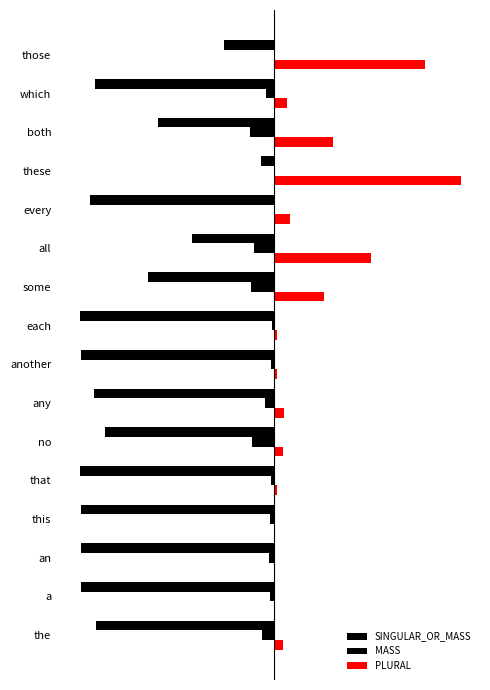

What is the value of the PLURAL bar at the 3rd from the left?

1